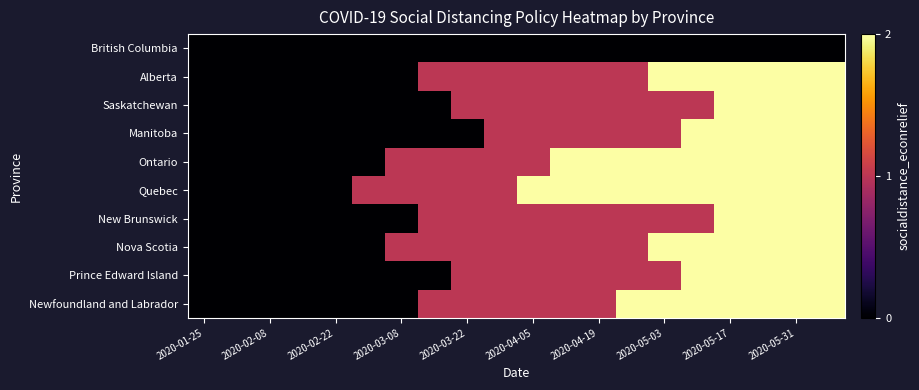

Which series has the largest range (max minus min)?

Alberta